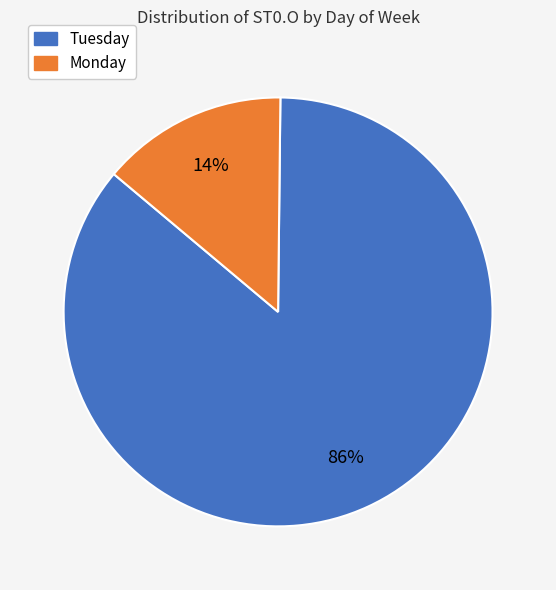

Does any single category account for the majority?

Yes